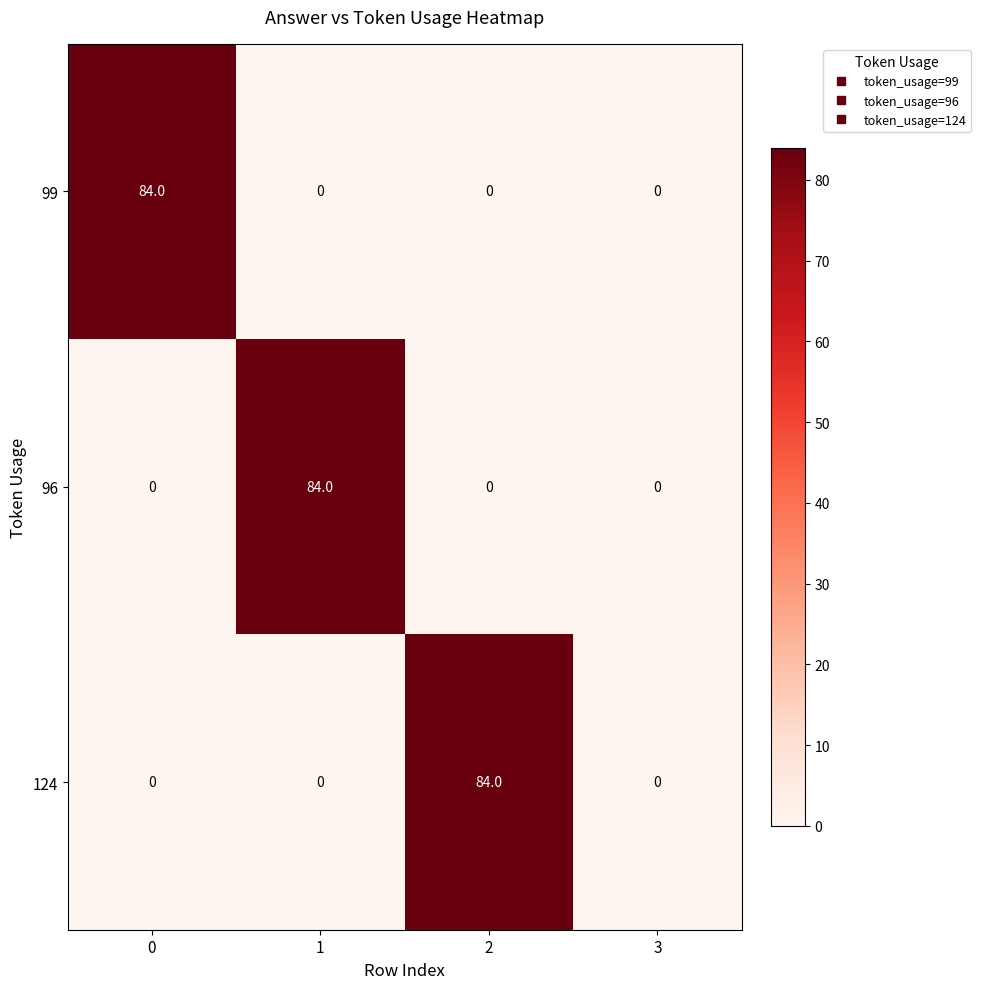

Count the 99 values in the range 0 to 84.

4